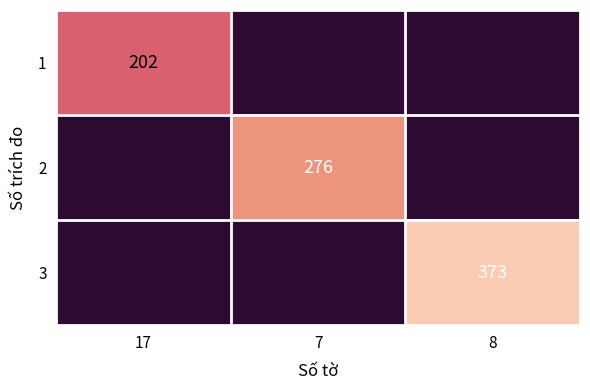

What is the total value across all series at 8?

373